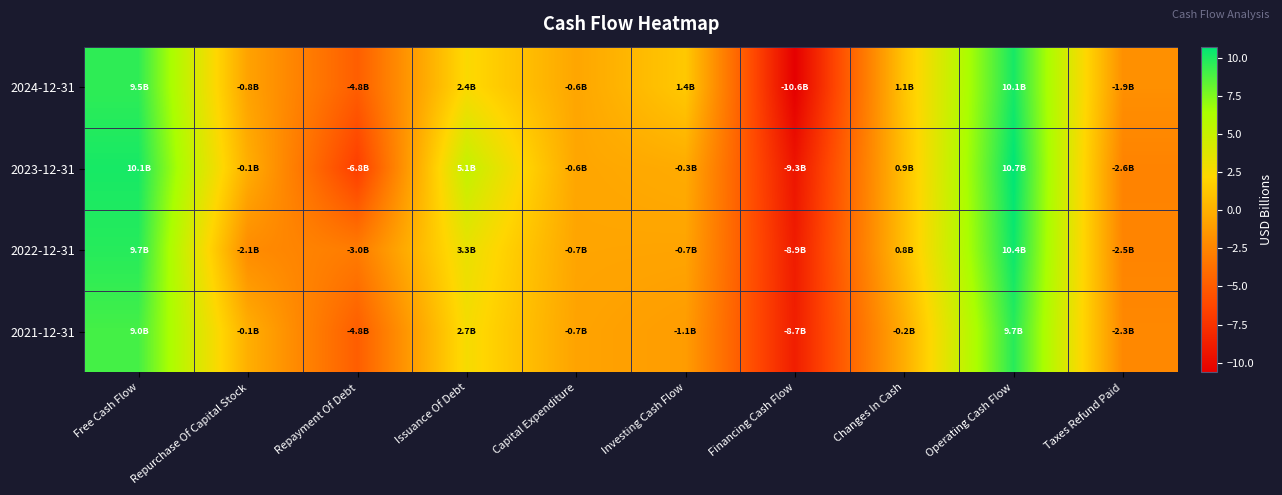

Which category has the highest value across all series?

Operating Cash Flow